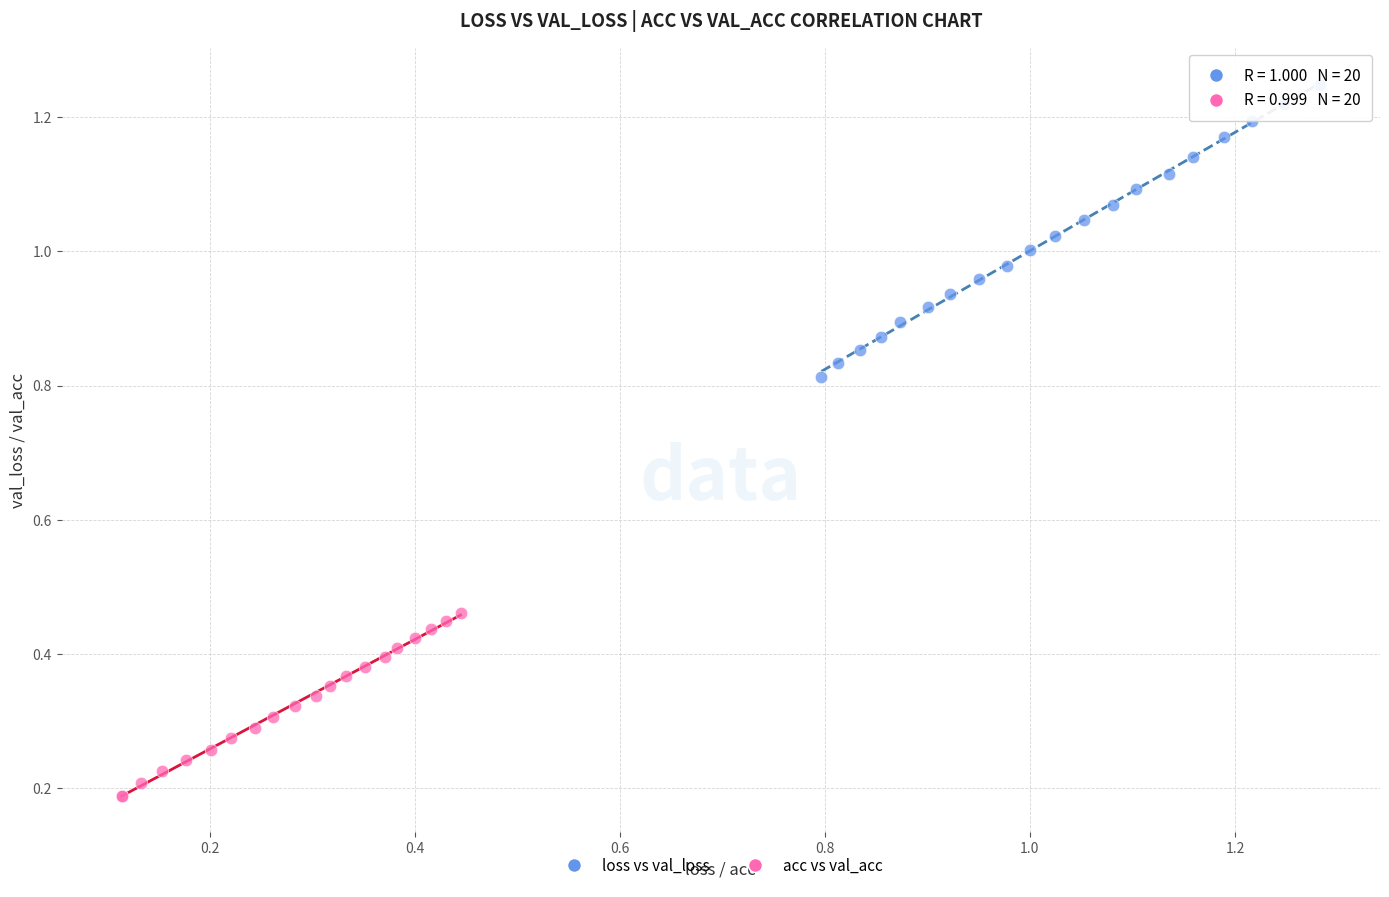

Which series has the largest Y range (max minus min)?

loss vs val_loss